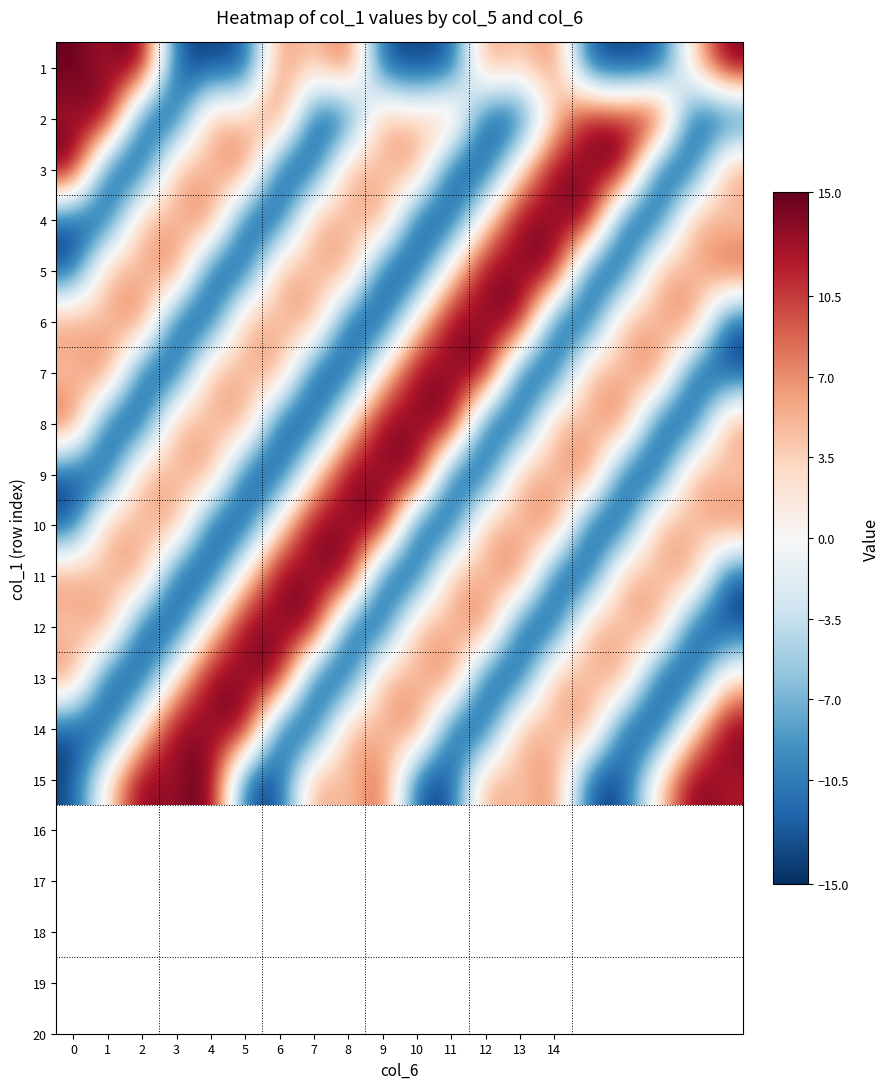

Which series has the largest total across all categories?

15